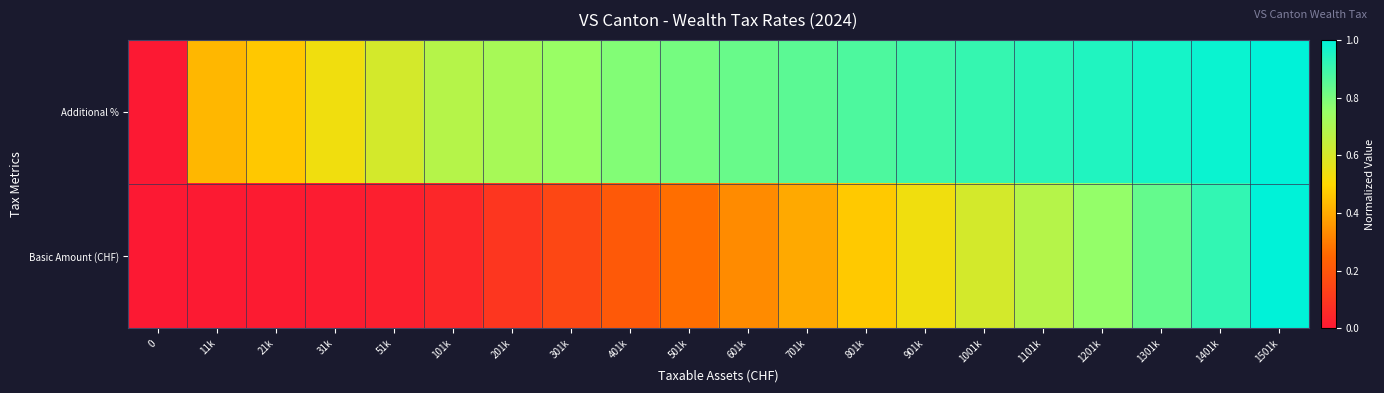

List the series in order of their peak value, highest first.

Additional %, Basic Amount (CHF)